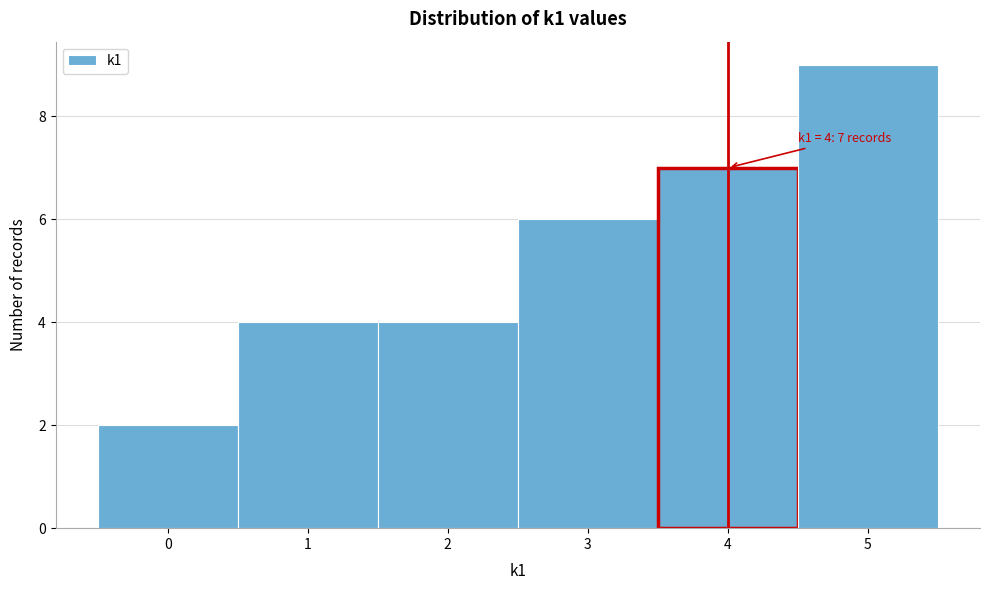

Which range on the x-axis has the tallest bar?

4.5 to 5.5